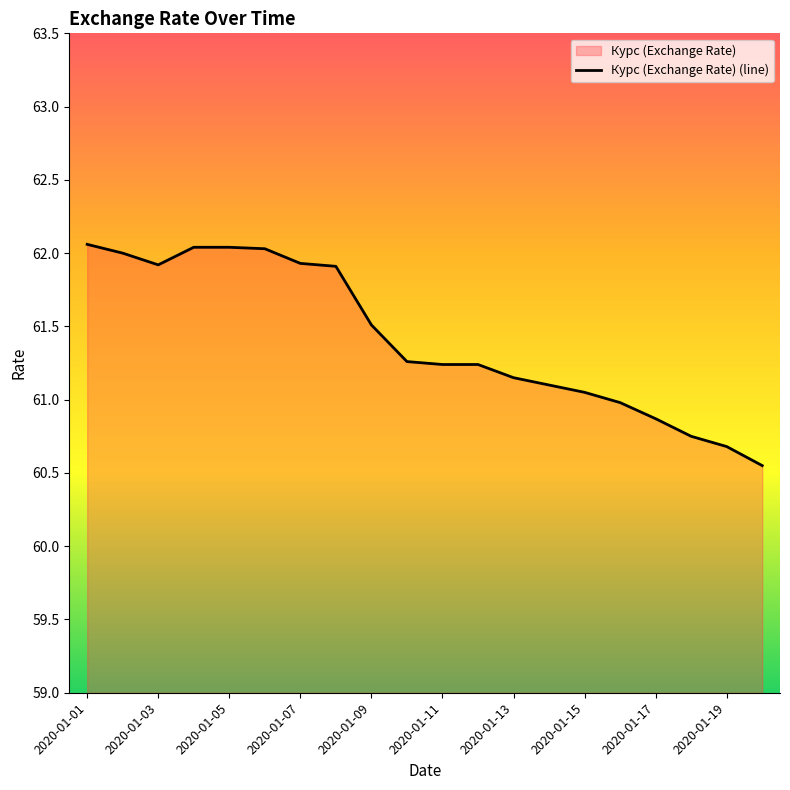

Which label corresponds to the largest value in the chart?

2020-01-01